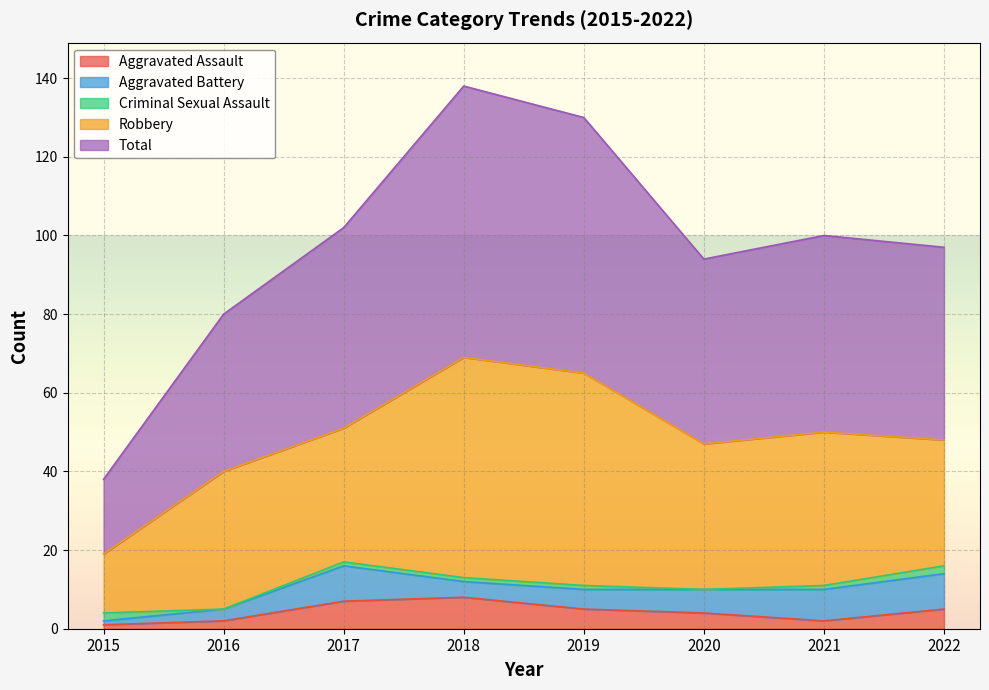

Which series has the largest range (max minus min)?

Total